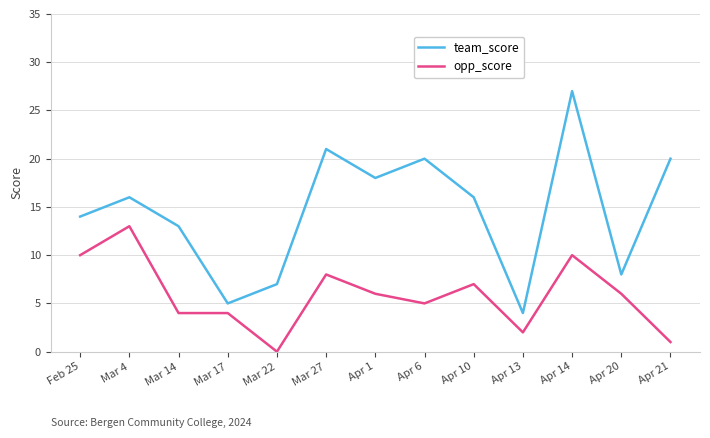

Which category has the lowest value across all series?

Mar 22